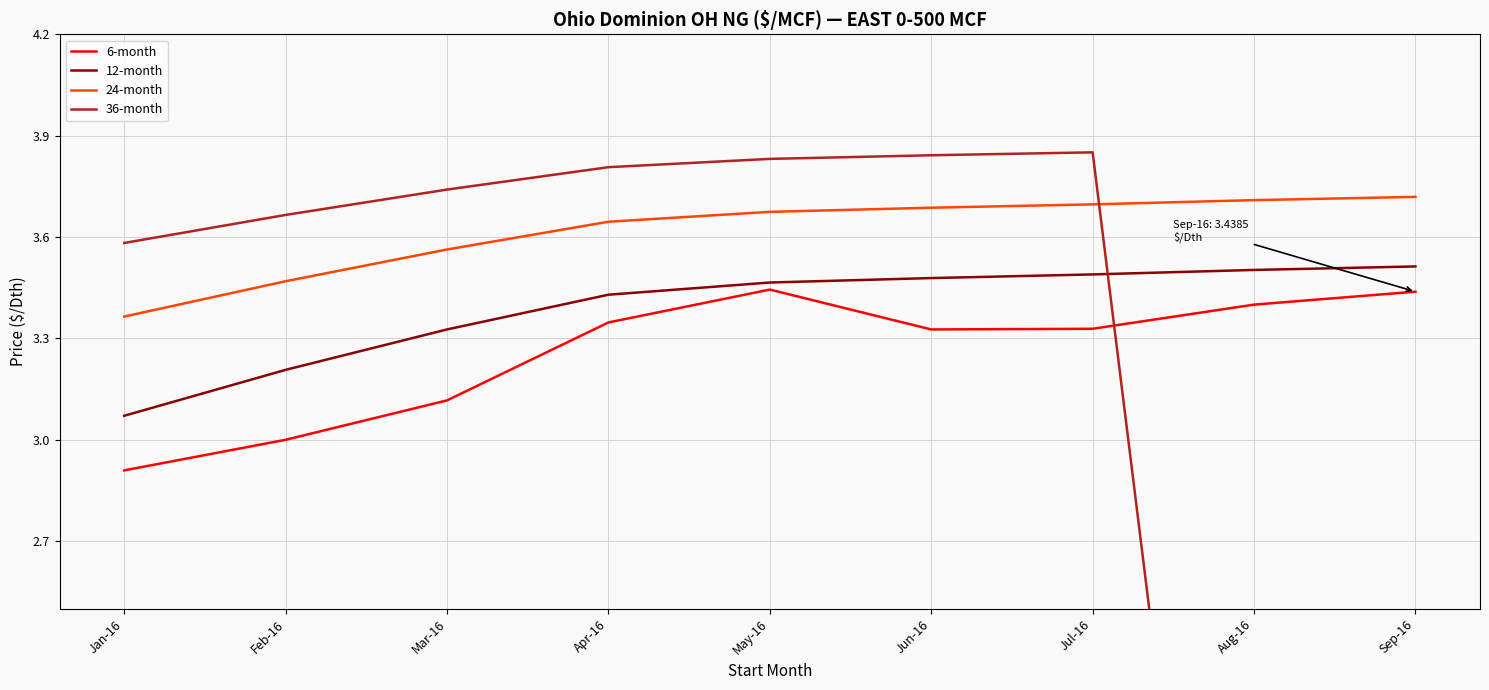

Does the chart display data point markers on the line(s)?

No